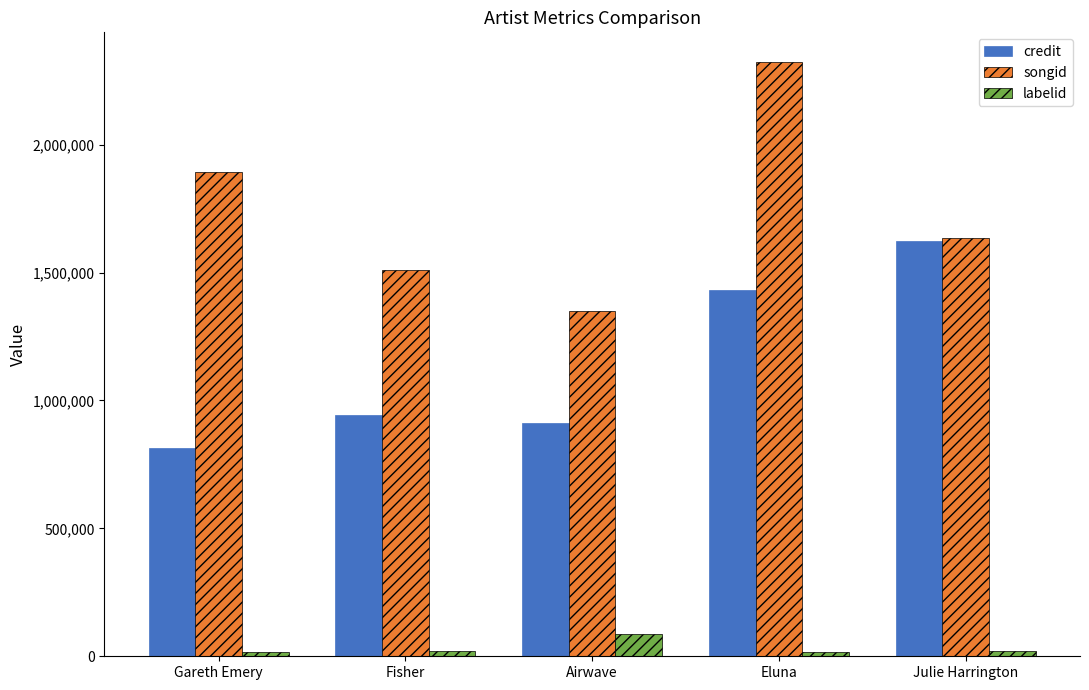

Which series has the widest spread of values?

songid